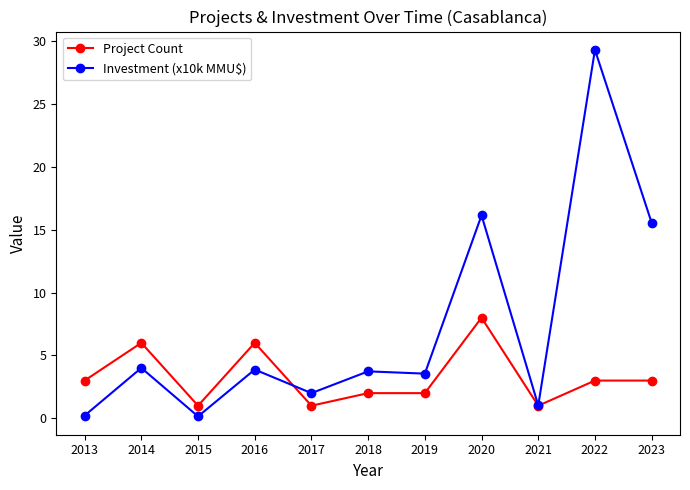

How many values in the Project Count series are below 3?

5